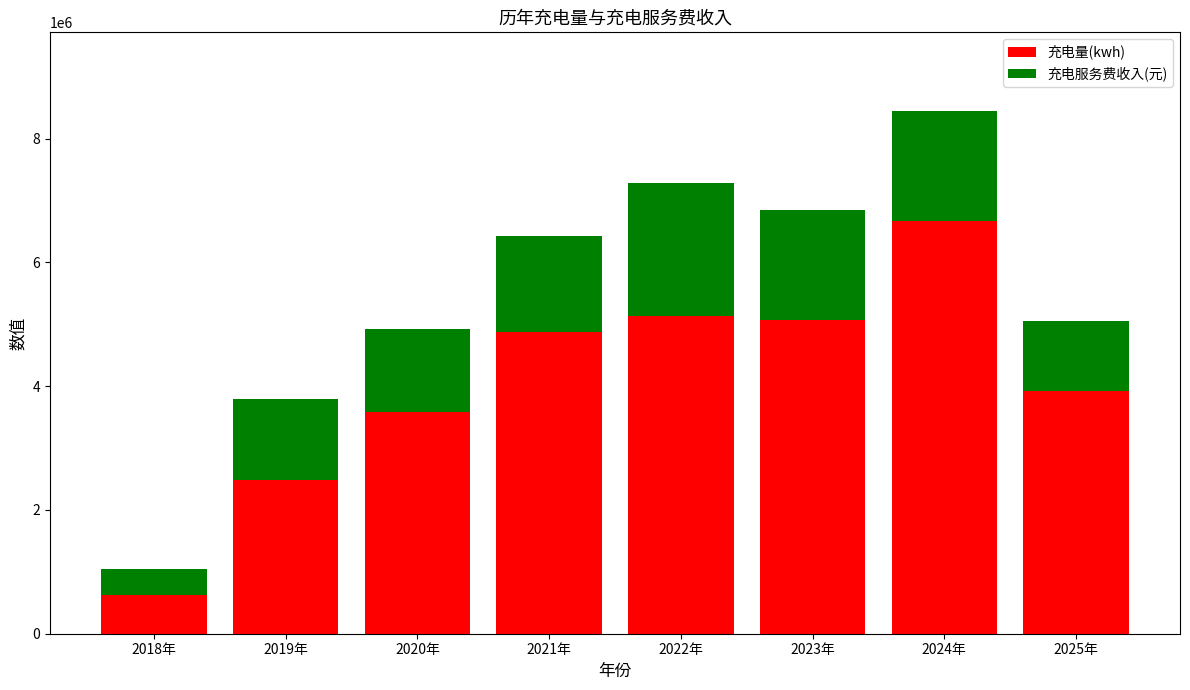

What is the total value across all series at 2025年?

5048616.6